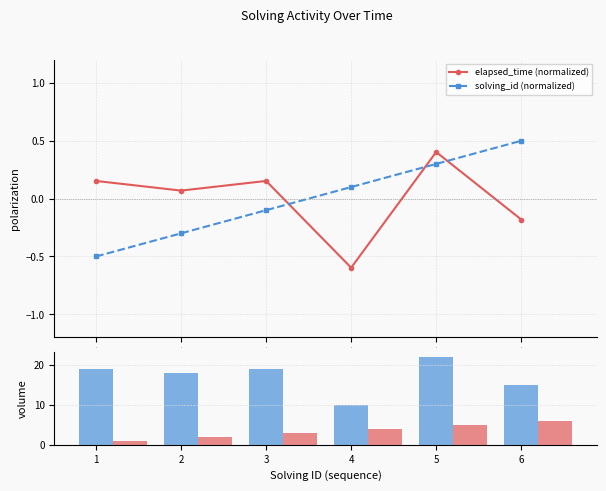

At which category is the sum across all series the highest?

5